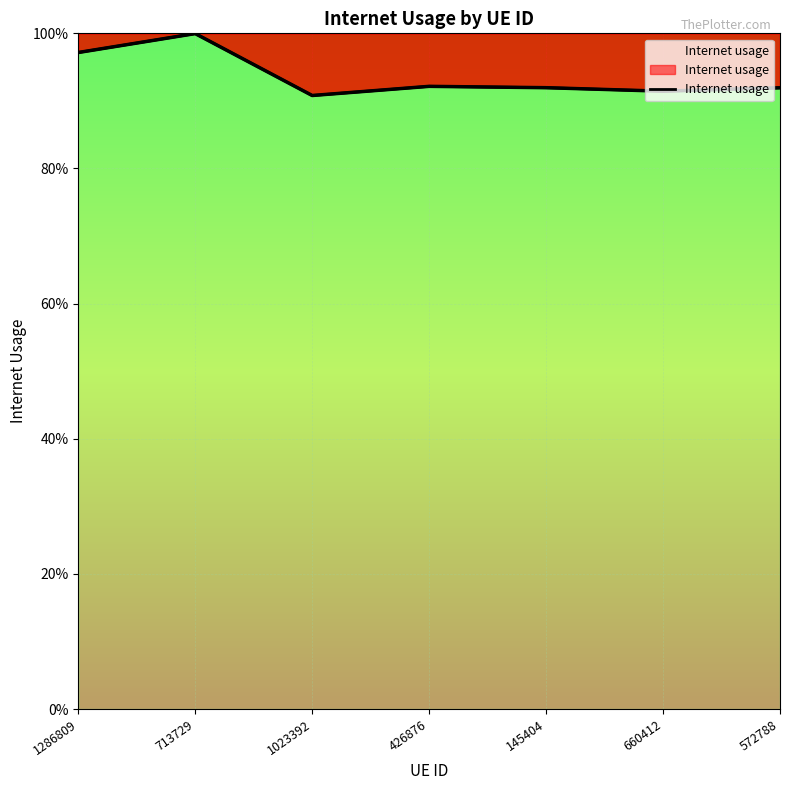

What is the label of the 1st point from the right?

572788